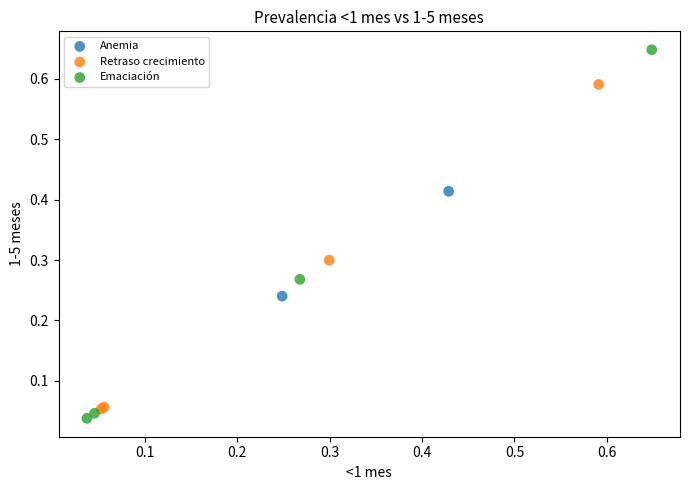

What are all the series names shown in the legend?

Retraso crecimiento, Anemia, Emaciación